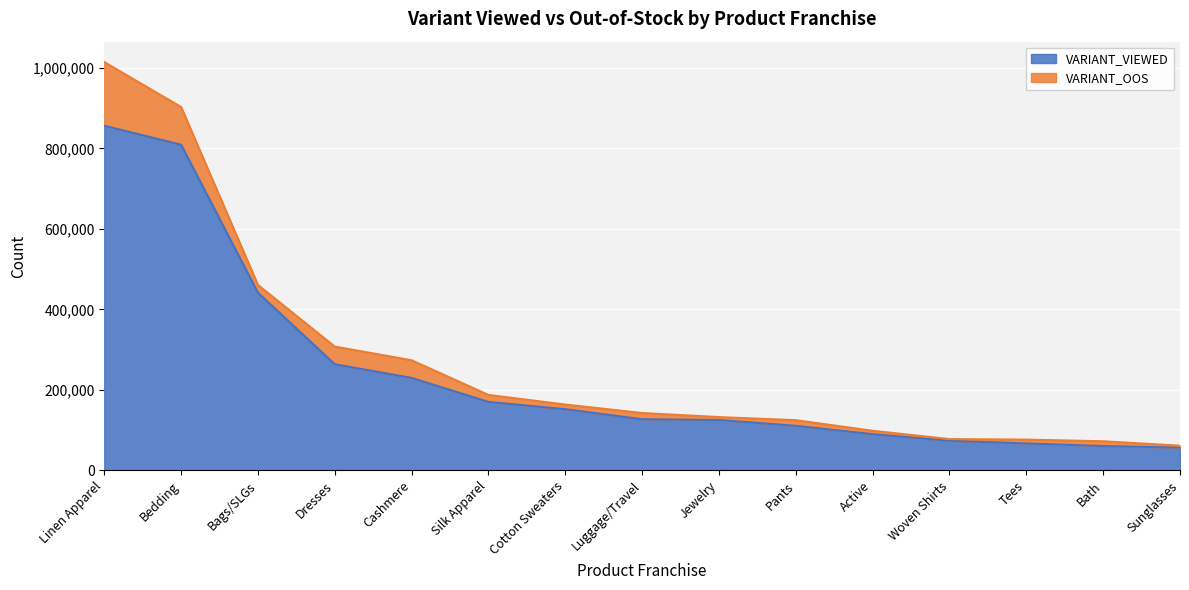

What is the minimum value shown in the chart?

56241